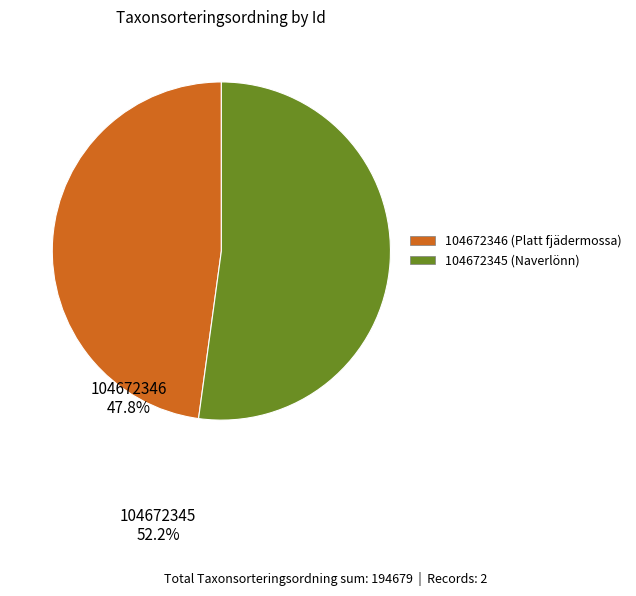

Is the sum of 104672346 and 104672345 greater than half?

Yes